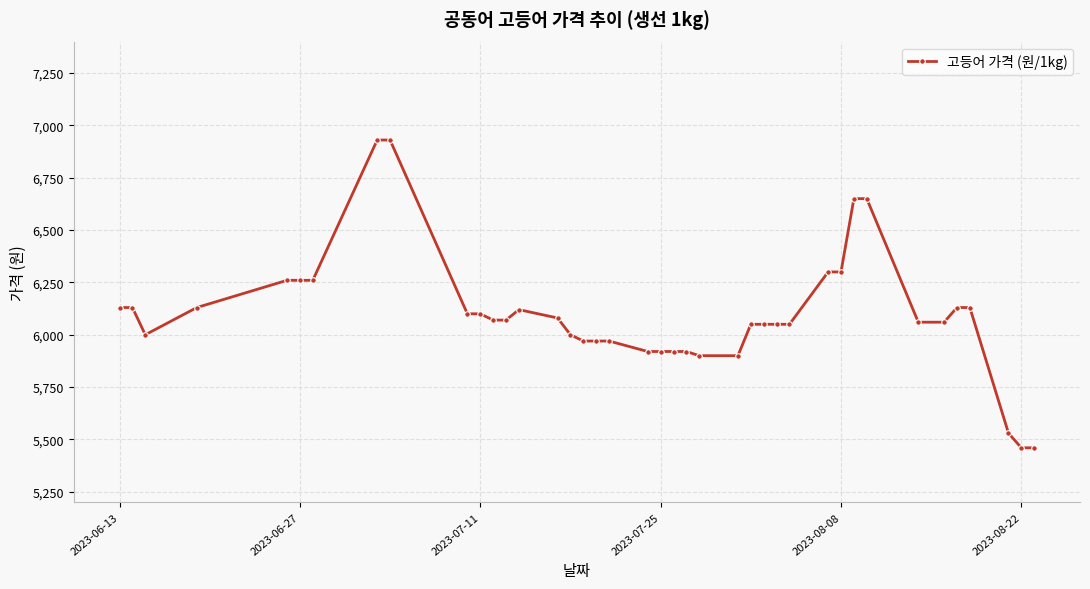

True or false: there are more than 0 points higher than both neighbors.

True